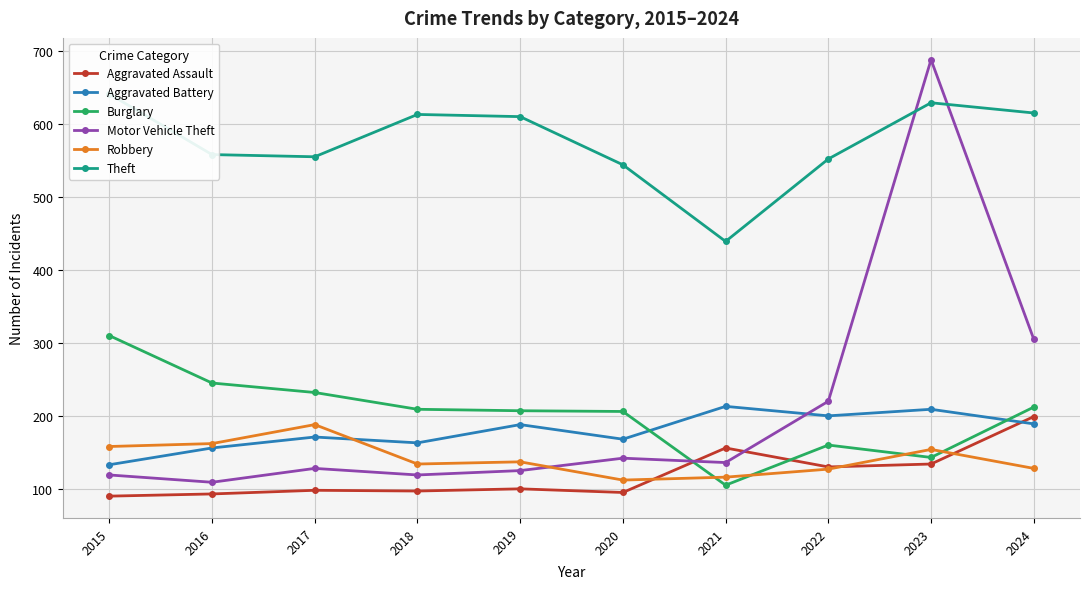

Reading left to right, transcribe all the data shown in this chart.

Aggravated Assault: 90	93	98	97	100	95	156	130	134	199
Aggravated Battery: 133	156	171	163	188	168	213	200	209	189
Burglary: 310	245	232	209	207	206	105	160	143	212
Motor Vehicle Theft: 119	109	128	119	125	142	136	220	688	305
Robbery: 158	162	188	134	137	112	116	127	154	128
Theft: 641	558	555	613	610	544	439	552	629	615